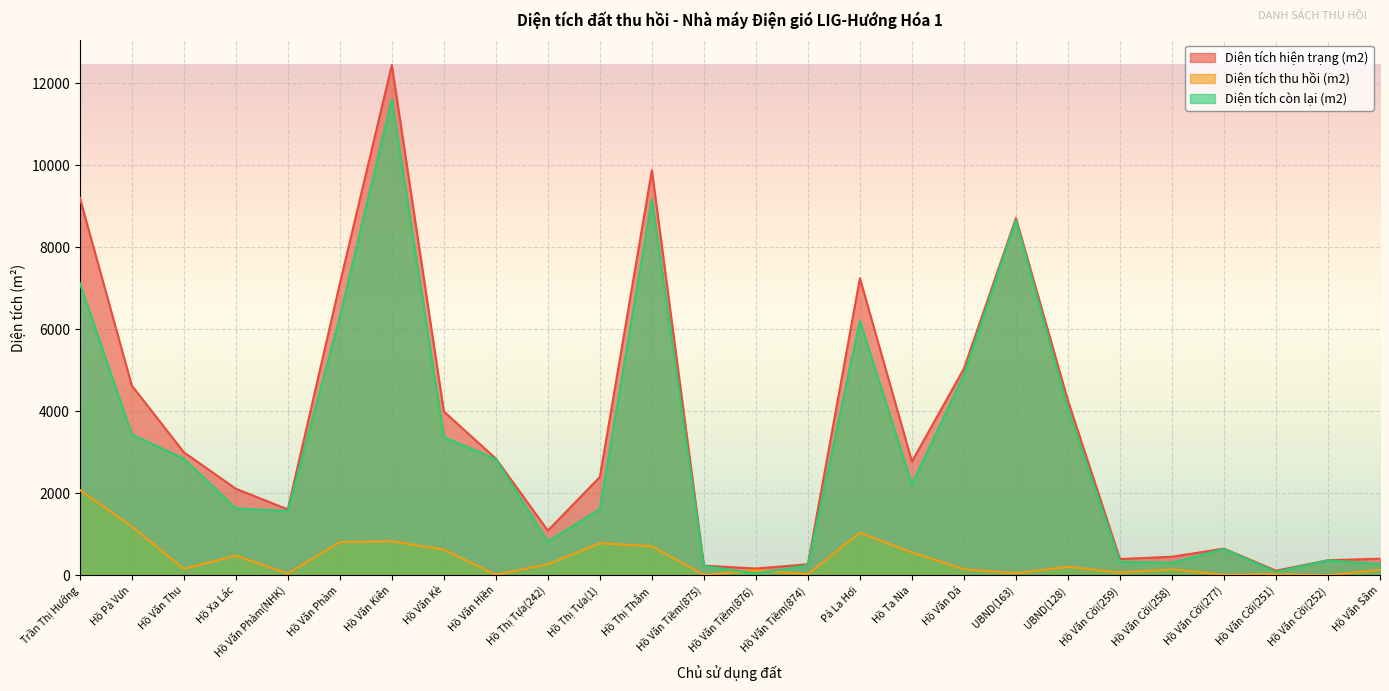

At how many categories does at least one series exceed 564?

18